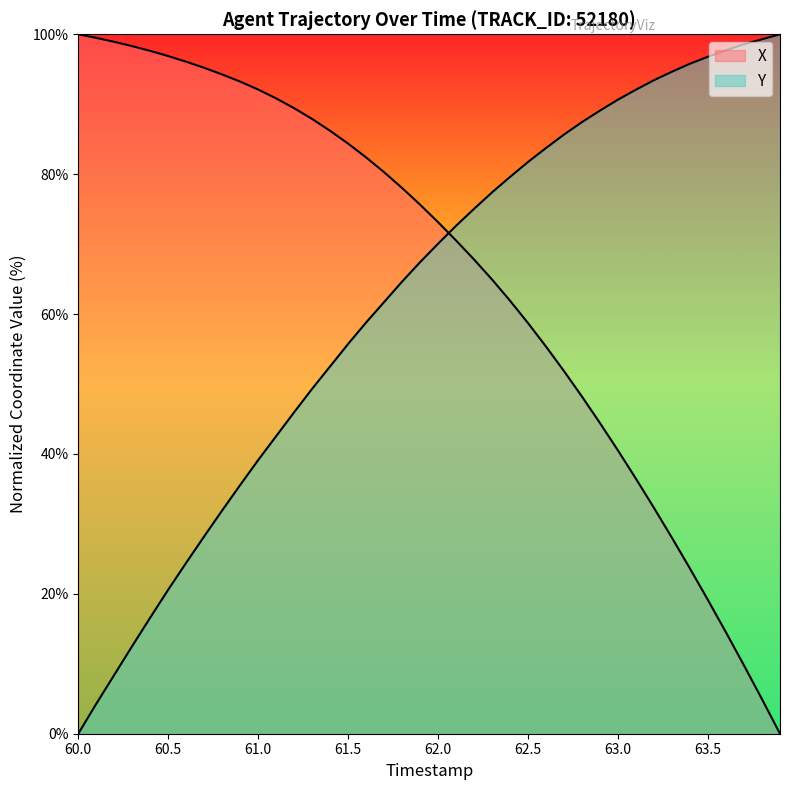

What is the average value of the X series?

65.6